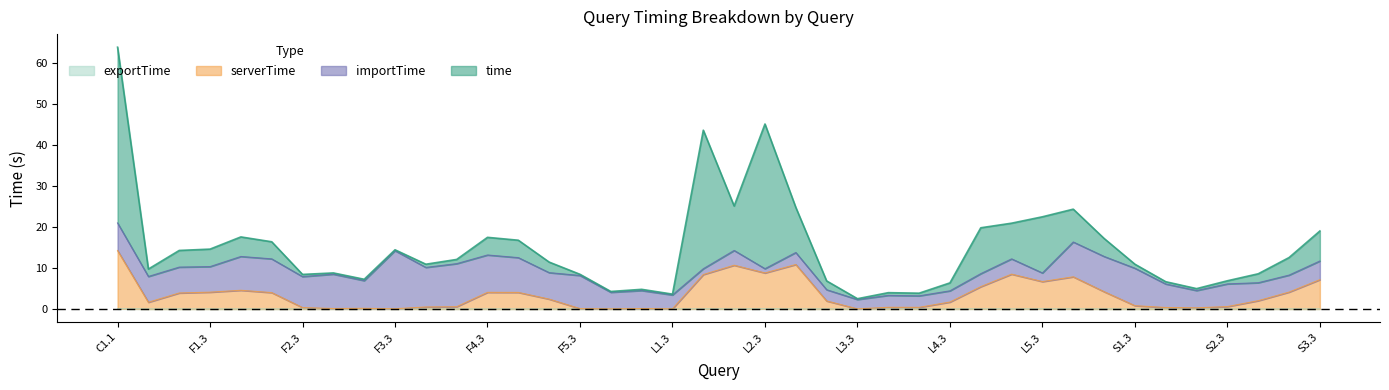

At which category is the sum across all series the highest?

C1.1